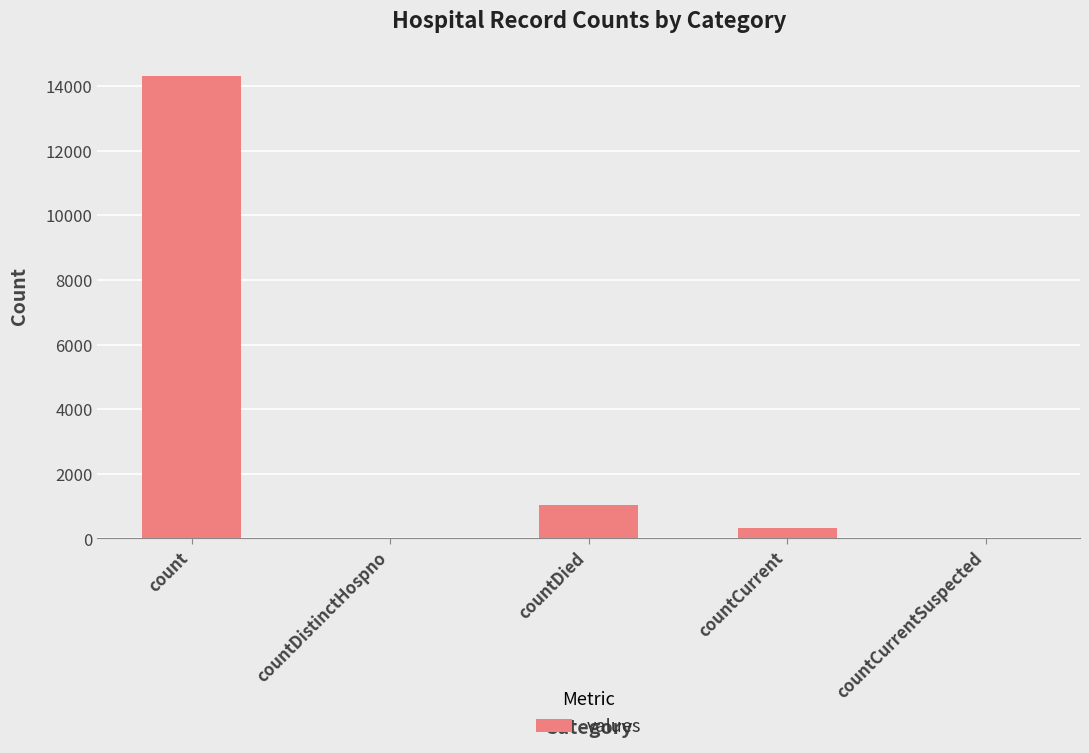

Read the value at countCurrent.

333